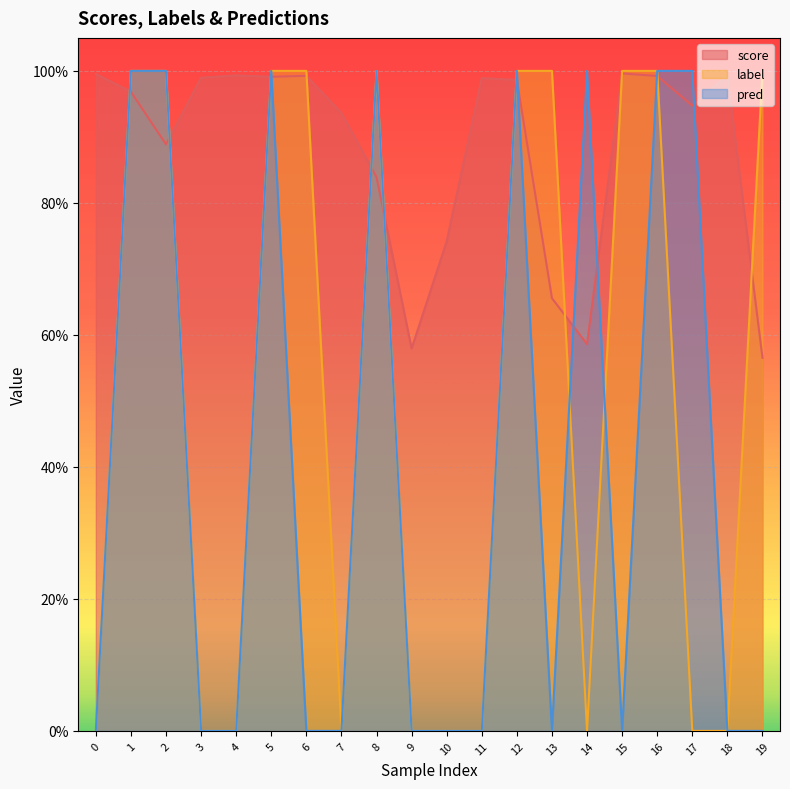

In pred, how many points are higher than both neighbors (excluding endpoints)?

4